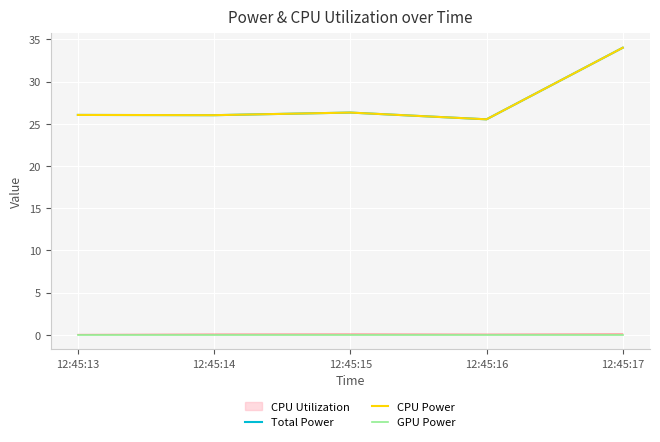

Rank the series by their maximum value, from highest to lowest.

Total Power, CPU Power, GPU Power